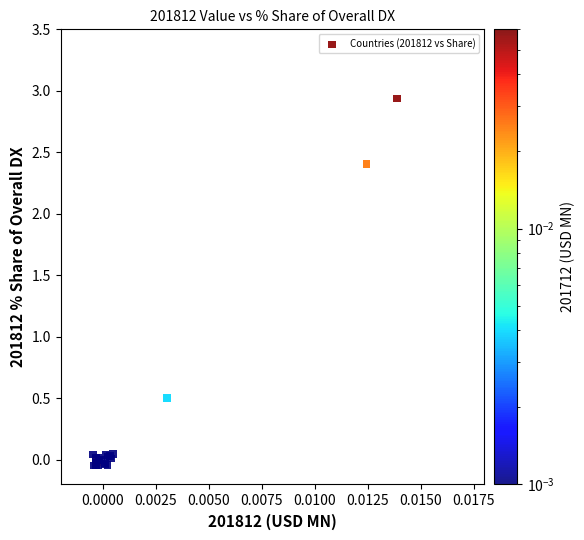

What Y value in the scatter plot is closest to 1?

0.5